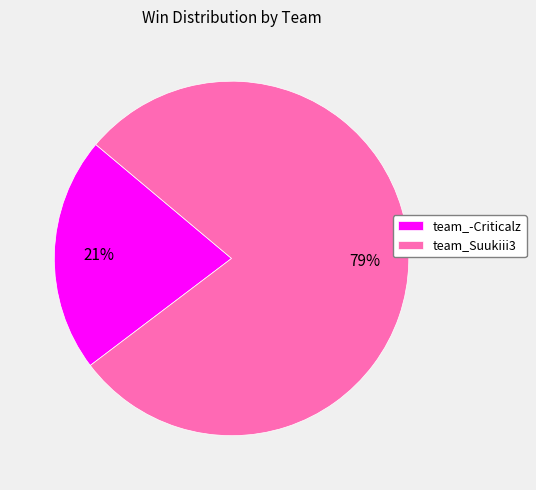

Between team_-Criticalz and team_Suukiii3, which is larger?

team_Suukiii3